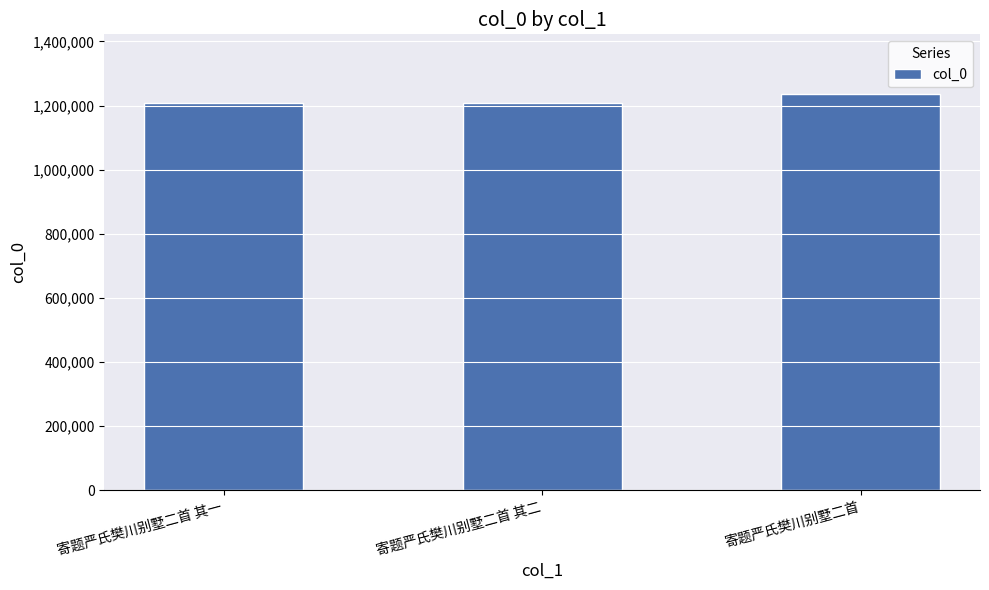

What is the label of the 2nd bar from the right?

寄题严氏樊川别墅二首 其二